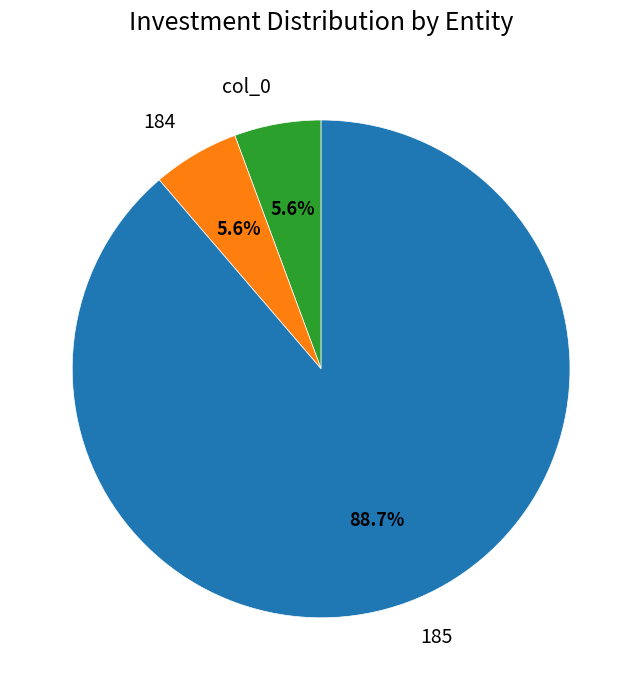

What percentage is the 184 slice, to the nearest percent?

6%